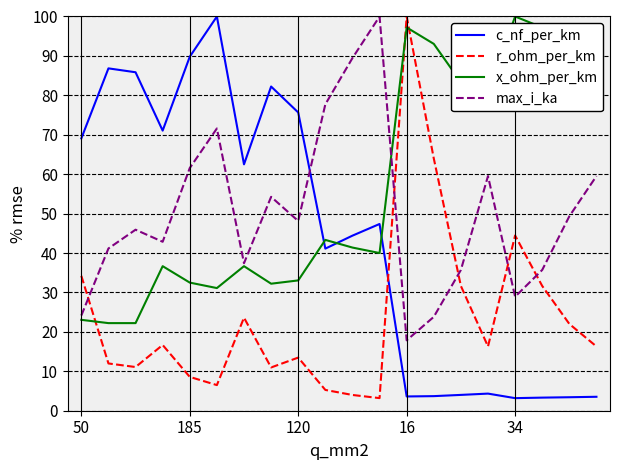

In c_nf_per_km, how many points are higher than both neighbors (excluding endpoints)?

5